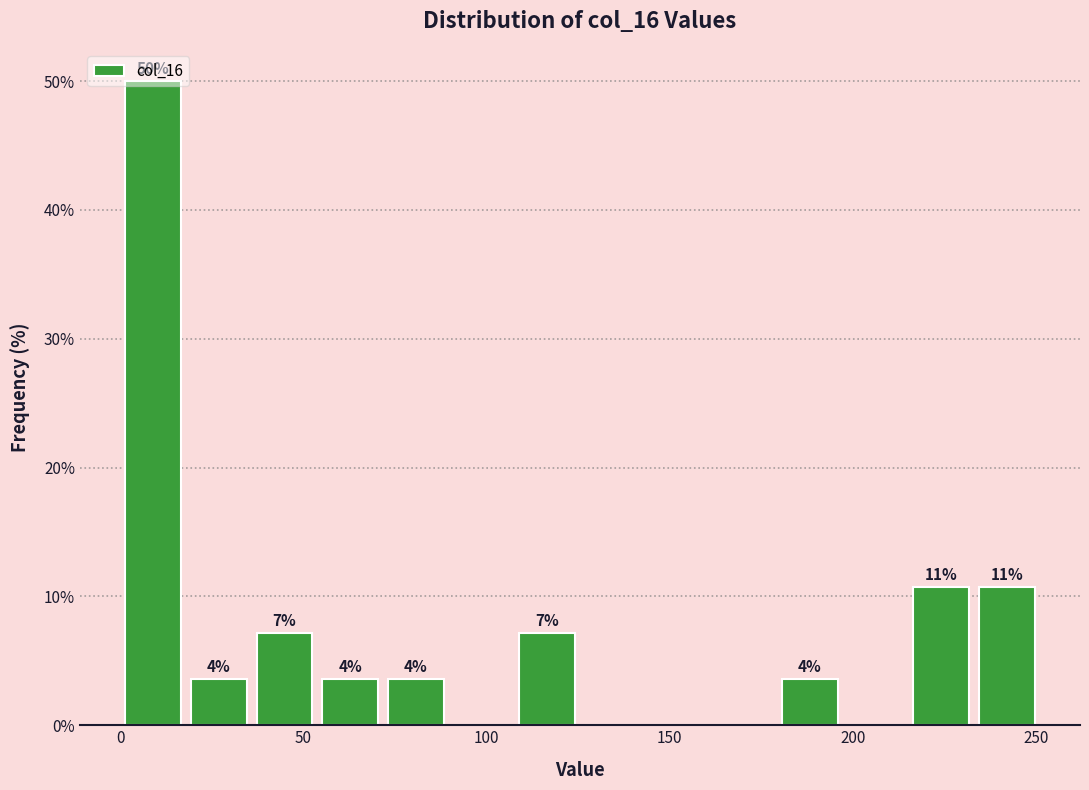

Around what value on the x-axis is the tallest bar? Give the approximate position of its centre, as read against the axis.

10